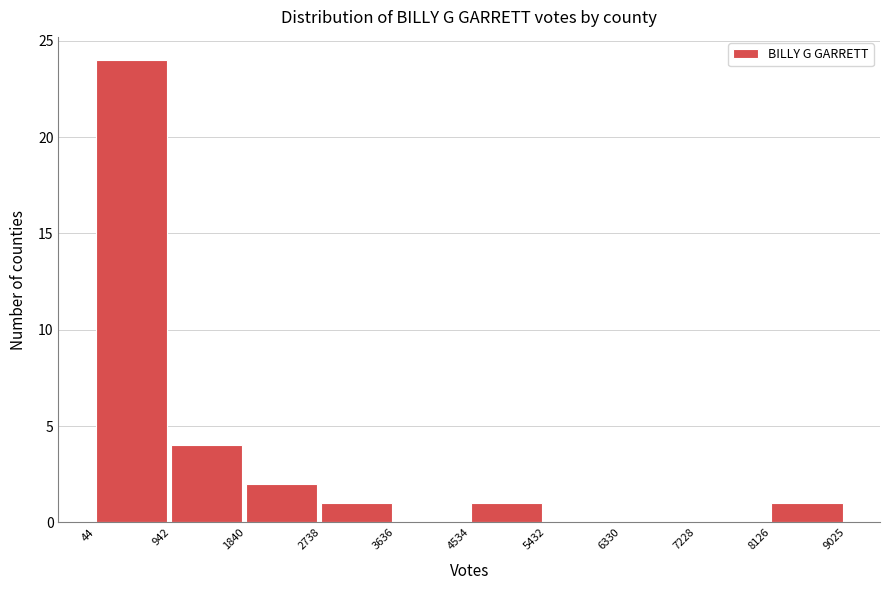

What is the height of the bar covering 8126 to 9025 on the x-axis? The values are not printed on the chart, so give them approximately, as read against the axis.

1